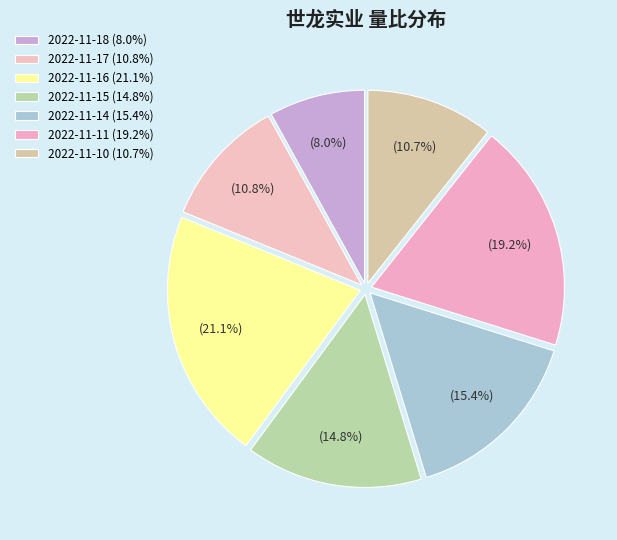

What percentage is the 2022-11-15 slice, to the nearest percent?

15%